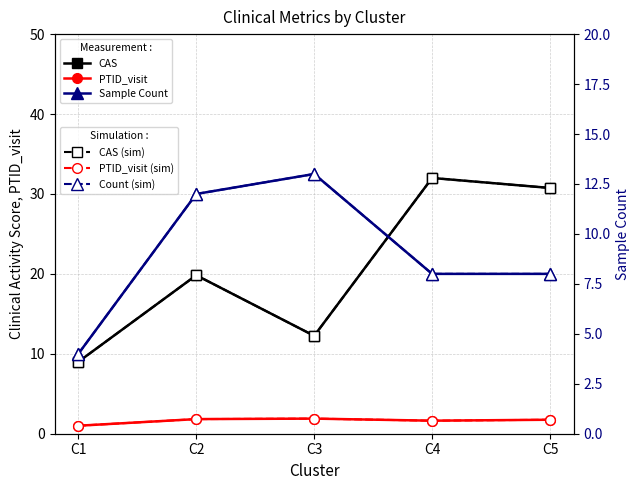

Count the number of categories in the chart.

5